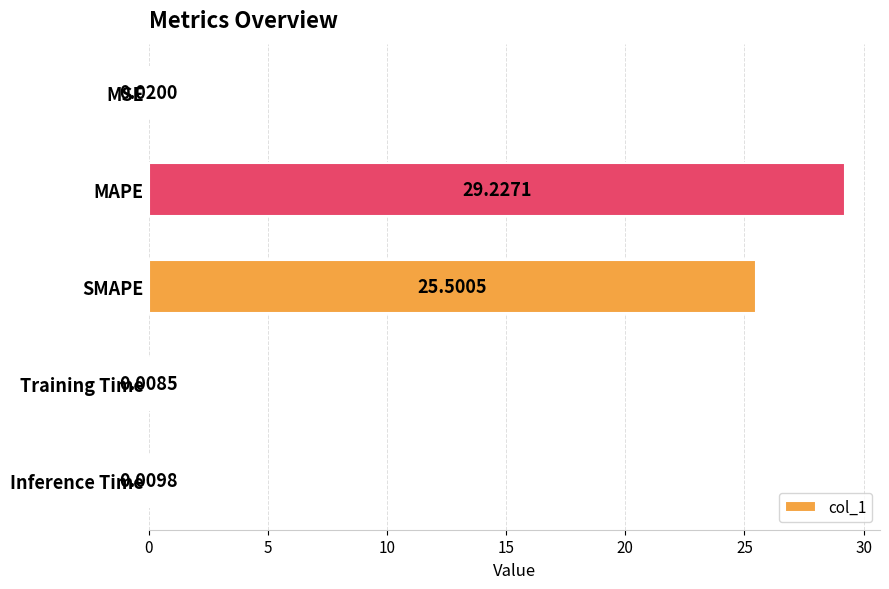

Which has a higher value, MAPE or Training Time?

MAPE